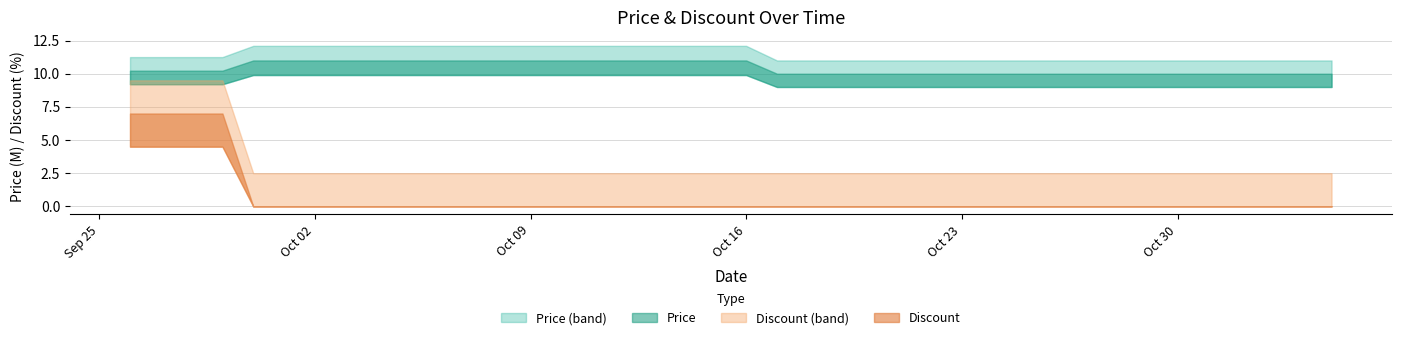

Reading left to right, list all the values displayed in this chart.

Price: 10230000	10230000	10230000	10230000	11000000	11000000	11000000	11000000	11000000	11000000	11000000	11000000	11000000	11000000	11000000	11000000	11000000	11000000	11000000	11000000	11000000	10000000	10000000	10000000	10000000	10000000	10000000	10000000	10000000	10000000	10000000	10000000	10000000	10000000	10000000	10000000	10000000	10000000	10000000	10000000
Discount: 7	7	7	7	0	0	0	0	0	0	0	0	0	0	0	0	0	0	0	0	0	0	0	0	0	0	0	0	0	0	0	0	0	0	0	0	0	0	0	0